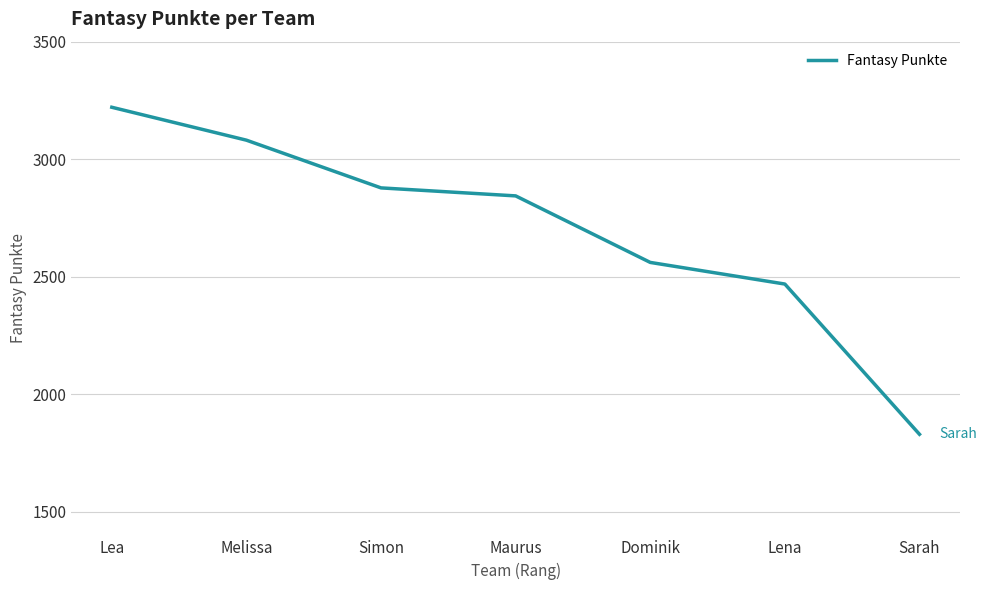

Reading right to left, transcribe all the data shown in this chart.

Sarah=1830	Lena=2469	Dominik=2561	Maurus=2844	Simon=2878	Melissa=3081	Lea=3221